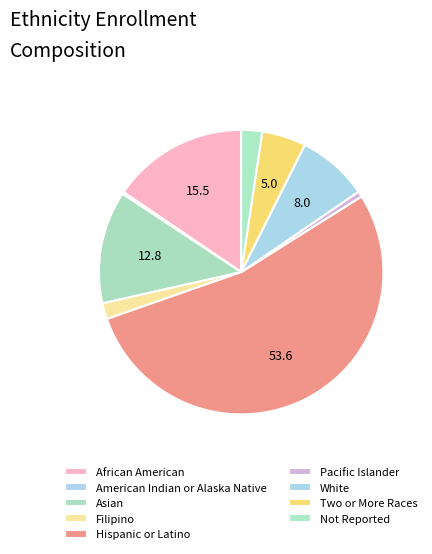

Which category has the biggest portion of the pie?

Hispanic or Latino